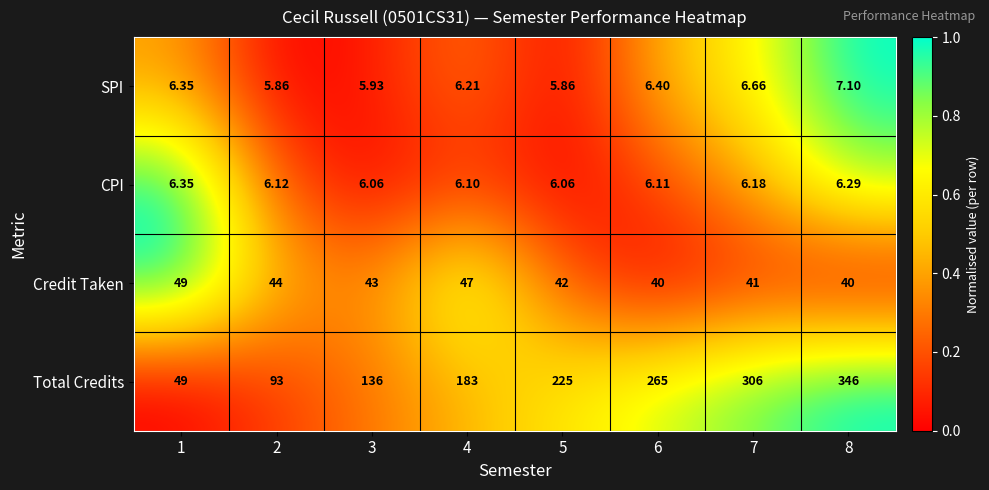

How many series are shown in this chart?

4